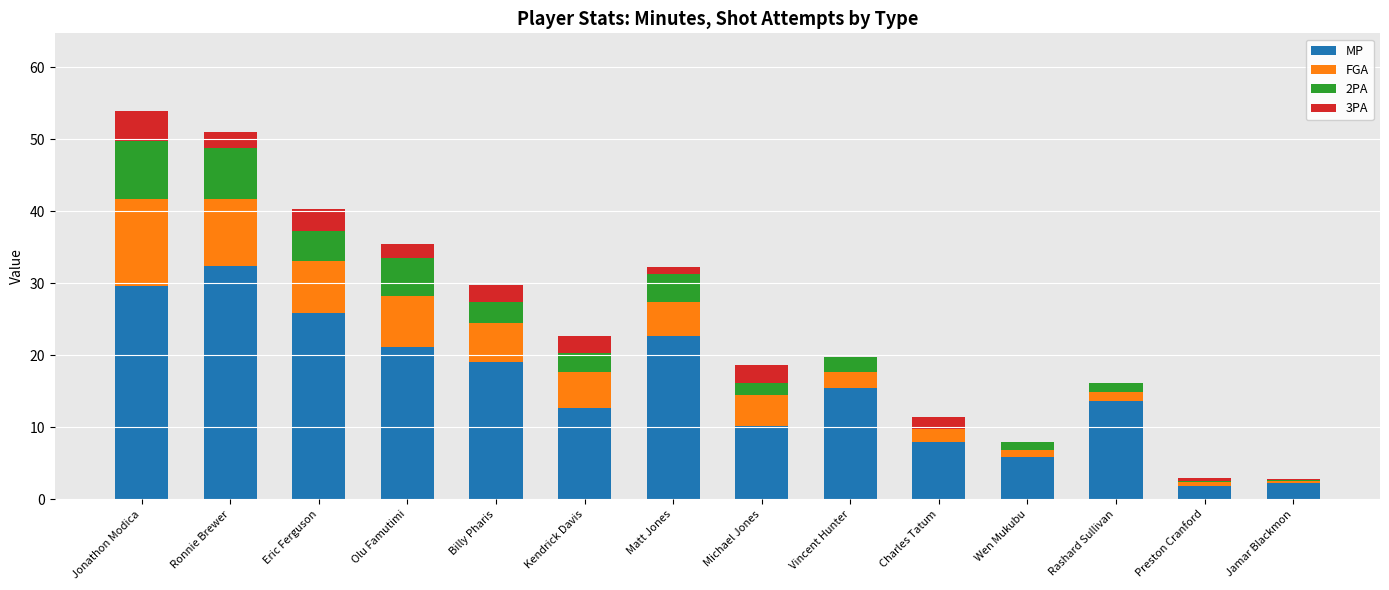

What is the highest value of the MP series?

32.4